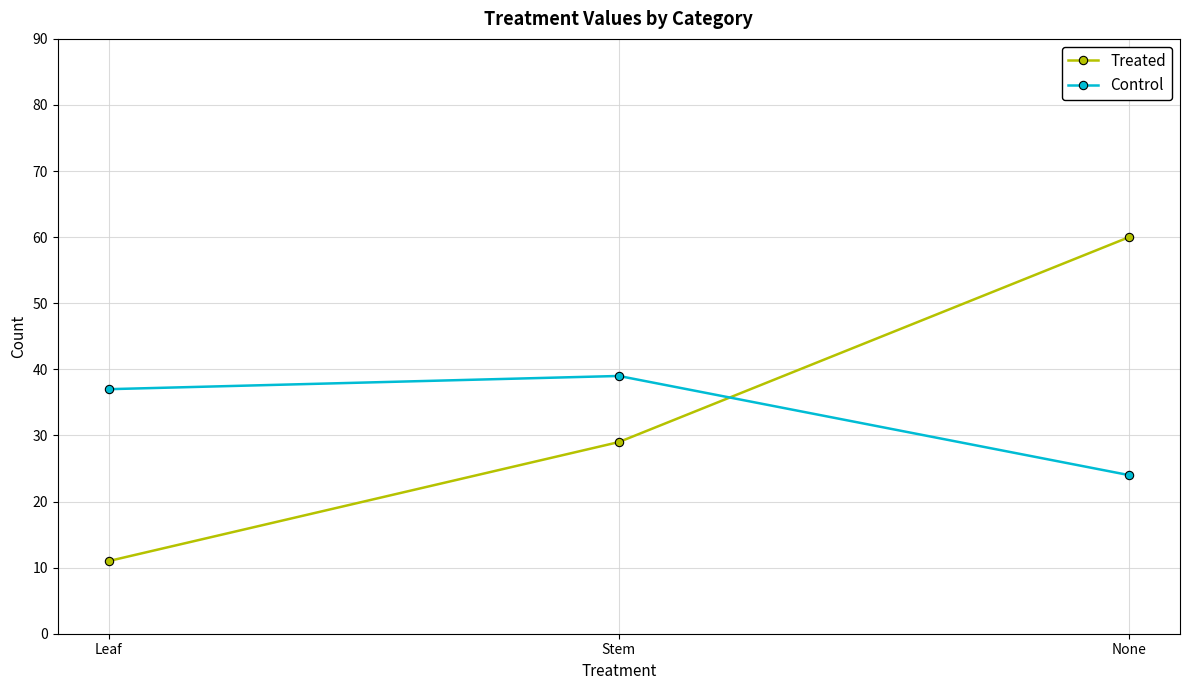

What is the difference between the Control values at Leaf and None?

13